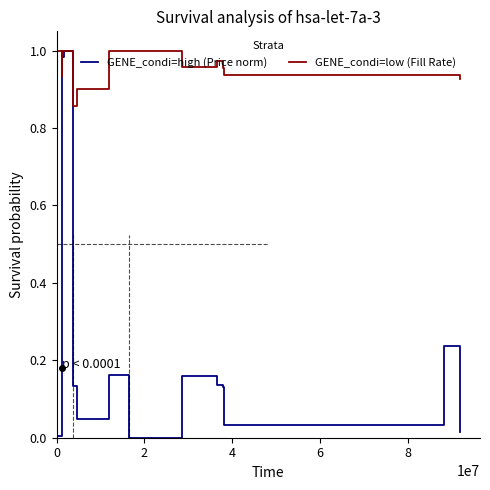

Rank the series by their average value, from lowest to highest.

GENE_condi=high (Price norm), GENE_condi=low (Fill Rate)